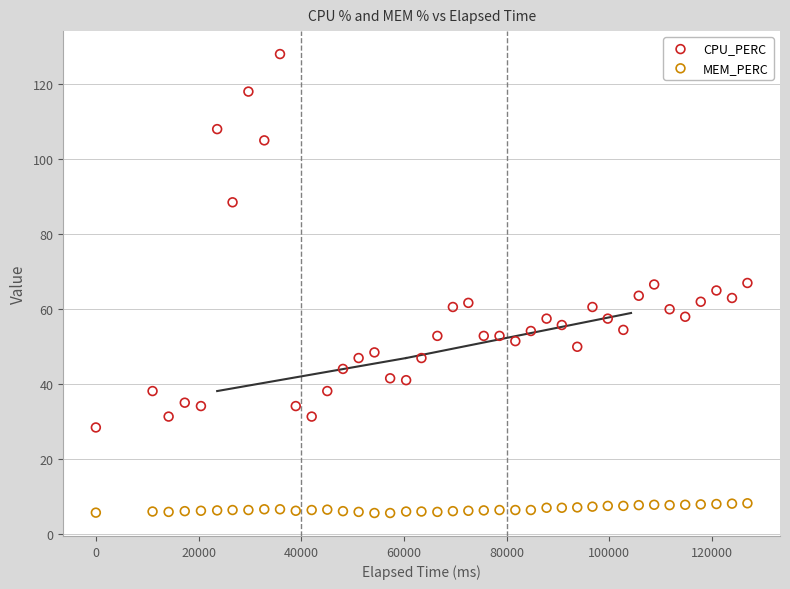

Which series reaches the minimum Y coordinate?

MEM_PERC